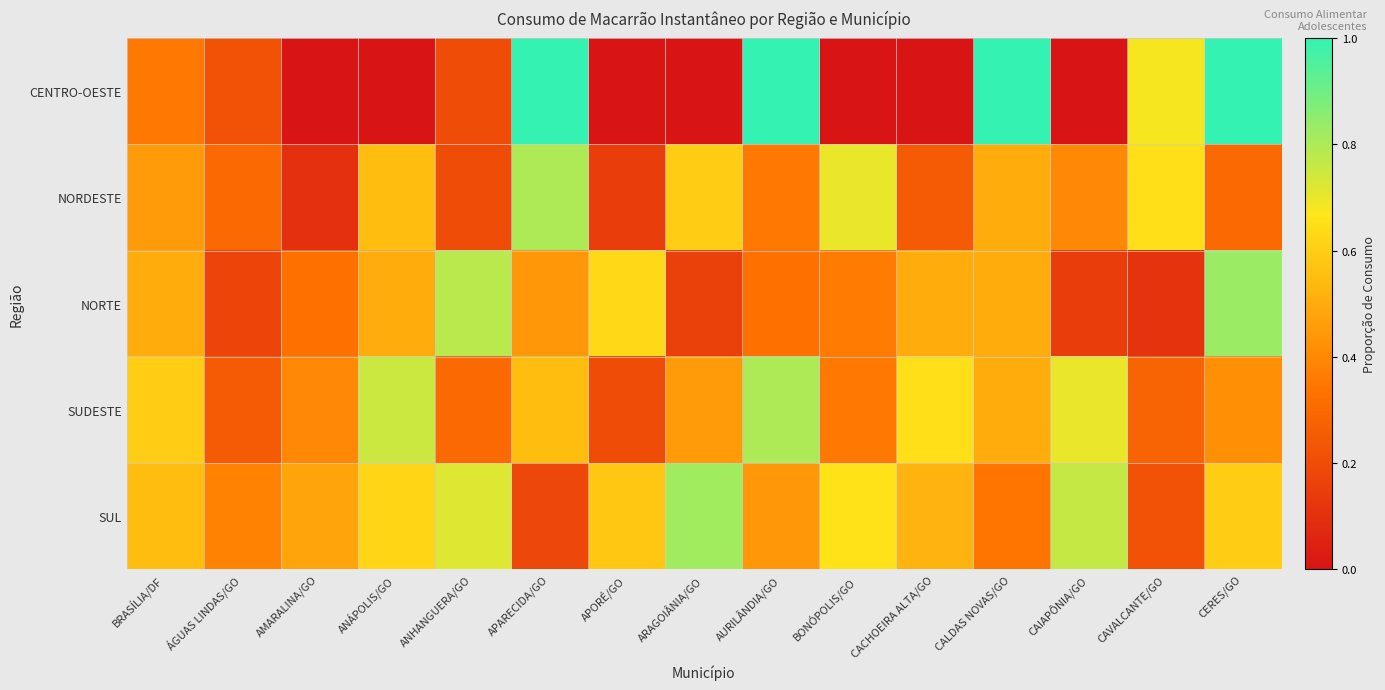

Reading left to right, extract all data points from this chart.

CENTRO-OESTE: BRASÍLIA/DF=0.3	ÁGUAS LINDAS/GO=0.2	AMARALINA/GO=0.0	ANÁPOLIS/GO=0.0	ANHANGUERA/GO=0.2	APARECIDA/GO=1.0	APORÉ/GO=0.0	ARAGOIÂNIA/GO=0.0	AURILÂNDIA/GO=1.0	BONÓPOLIS/GO=0.0	CACHOEIRA ALTA/GO=0.0	CALDAS NOVAS/GO=1.0	CAIAPÔNIA/GO=0.0	CAVALCANTE/GO=0.7	CERES/GO=1.0
NORDESTE: BRASÍLIA/DF=0.5	ÁGUAS LINDAS/GO=0.3	AMARALINA/GO=0.1	ANÁPOLIS/GO=0.6	ANHANGUERA/GO=0.2	APARECIDA/GO=0.8	APORÉ/GO=0.1	ARAGOIÂNIA/GO=0.6	AURILÂNDIA/GO=0.3	BONÓPOLIS/GO=0.7	CACHOEIRA ALTA/GO=0.2	CALDAS NOVAS/GO=0.5	CAIAPÔNIA/GO=0.4	CAVALCANTE/GO=0.7	CERES/GO=0.3
NORTE: BRASÍLIA/DF=0.5	ÁGUAS LINDAS/GO=0.2	AMARALINA/GO=0.3	ANÁPOLIS/GO=0.5	ANHANGUERA/GO=0.8	APARECIDA/GO=0.4	APORÉ/GO=0.6	ARAGOIÂNIA/GO=0.2	AURILÂNDIA/GO=0.3	BONÓPOLIS/GO=0.4	CACHOEIRA ALTA/GO=0.5	CALDAS NOVAS/GO=0.5	CAIAPÔNIA/GO=0.1	CAVALCANTE/GO=0.1	CERES/GO=0.8
SUDESTE: BRASÍLIA/DF=0.6	ÁGUAS LINDAS/GO=0.2	AMARALINA/GO=0.4	ANÁPOLIS/GO=0.8	ANHANGUERA/GO=0.3	APARECIDA/GO=0.6	APORÉ/GO=0.2	ARAGOIÂNIA/GO=0.5	AURILÂNDIA/GO=0.8	BONÓPOLIS/GO=0.3	CACHOEIRA ALTA/GO=0.7	CALDAS NOVAS/GO=0.5	CAIAPÔNIA/GO=0.7	CAVALCANTE/GO=0.3	CERES/GO=0.4
SUL: BRASÍLIA/DF=0.6	ÁGUAS LINDAS/GO=0.4	AMARALINA/GO=0.5	ANÁPOLIS/GO=0.6	ANHANGUERA/GO=0.7	APARECIDA/GO=0.2	APORÉ/GO=0.6	ARAGOIÂNIA/GO=0.8	AURILÂNDIA/GO=0.4	BONÓPOLIS/GO=0.7	CACHOEIRA ALTA/GO=0.5	CALDAS NOVAS/GO=0.3	CAIAPÔNIA/GO=0.8	CAVALCANTE/GO=0.2	CERES/GO=0.6